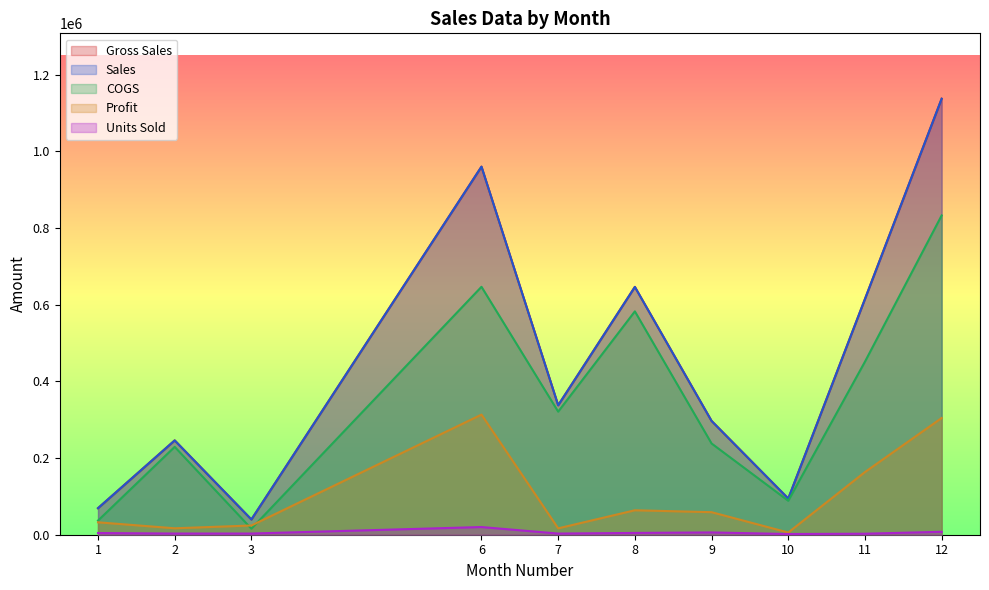

List the series in order of their peak value, lowest first.

Units Sold, Profit, COGS, Gross Sales, Sales